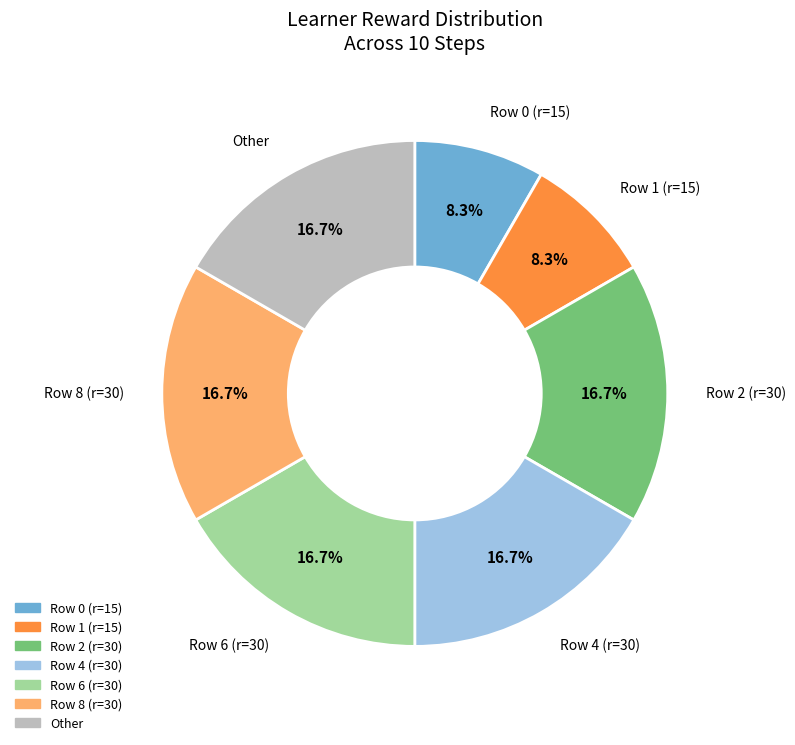

How many slices are in this pie chart?

7